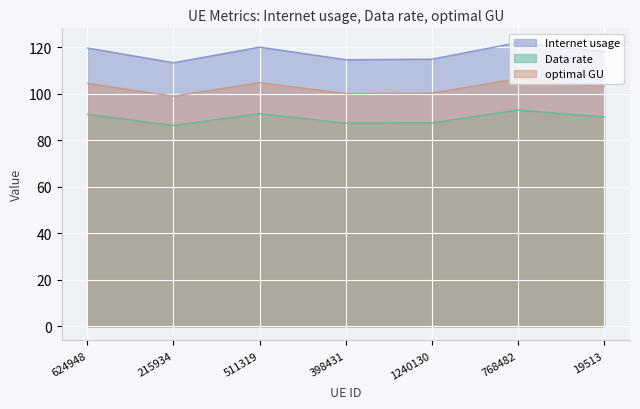

What position from the left is 398431?

4